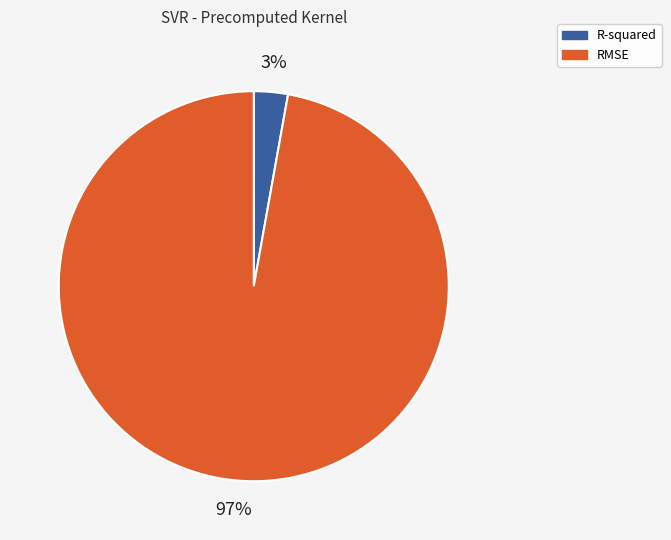

Which category has the smallest portion of the pie?

R-squared